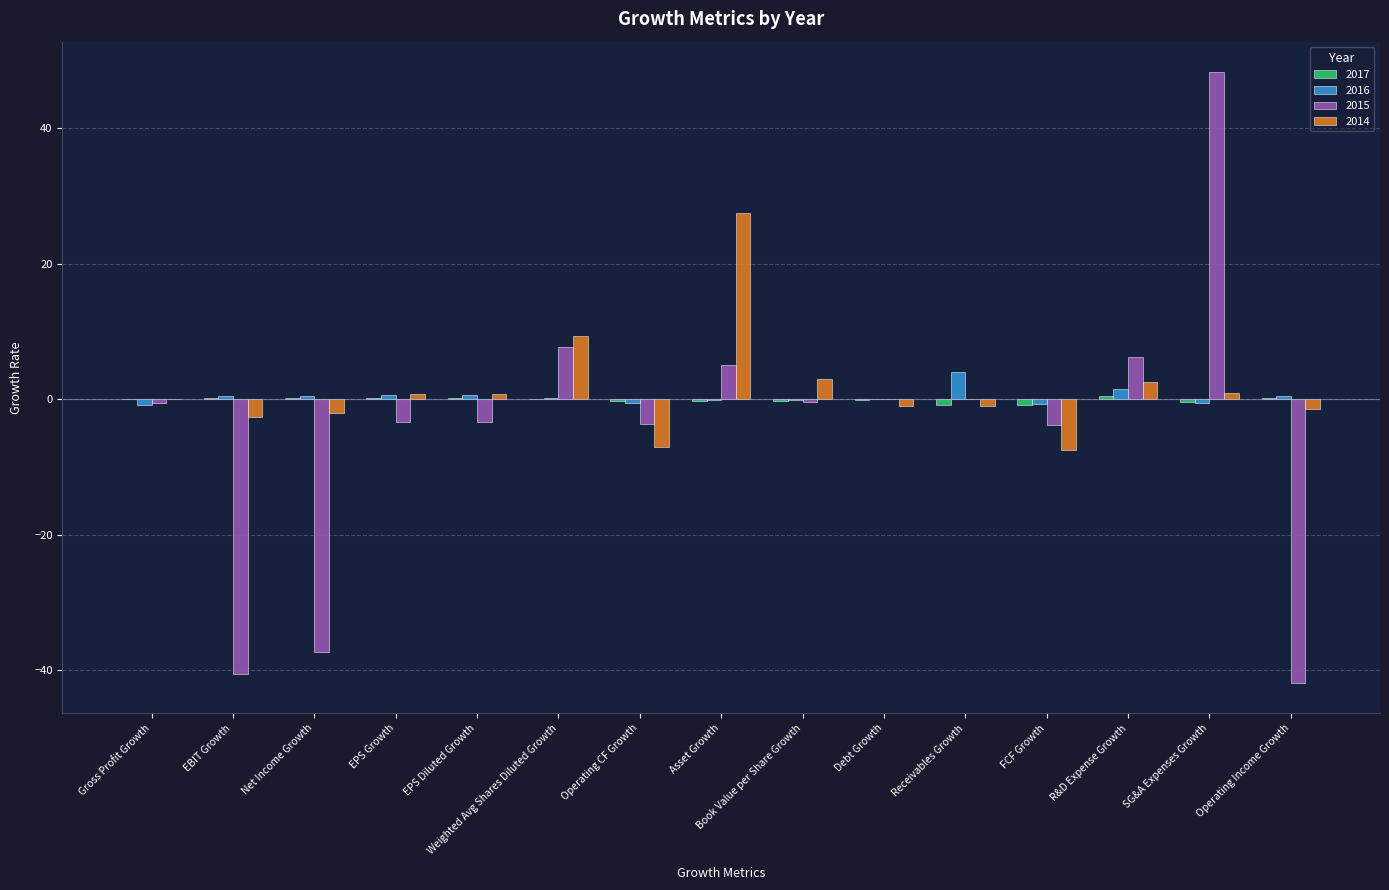

At which label does 2015 reach its peak?

SG&A Expenses Growth